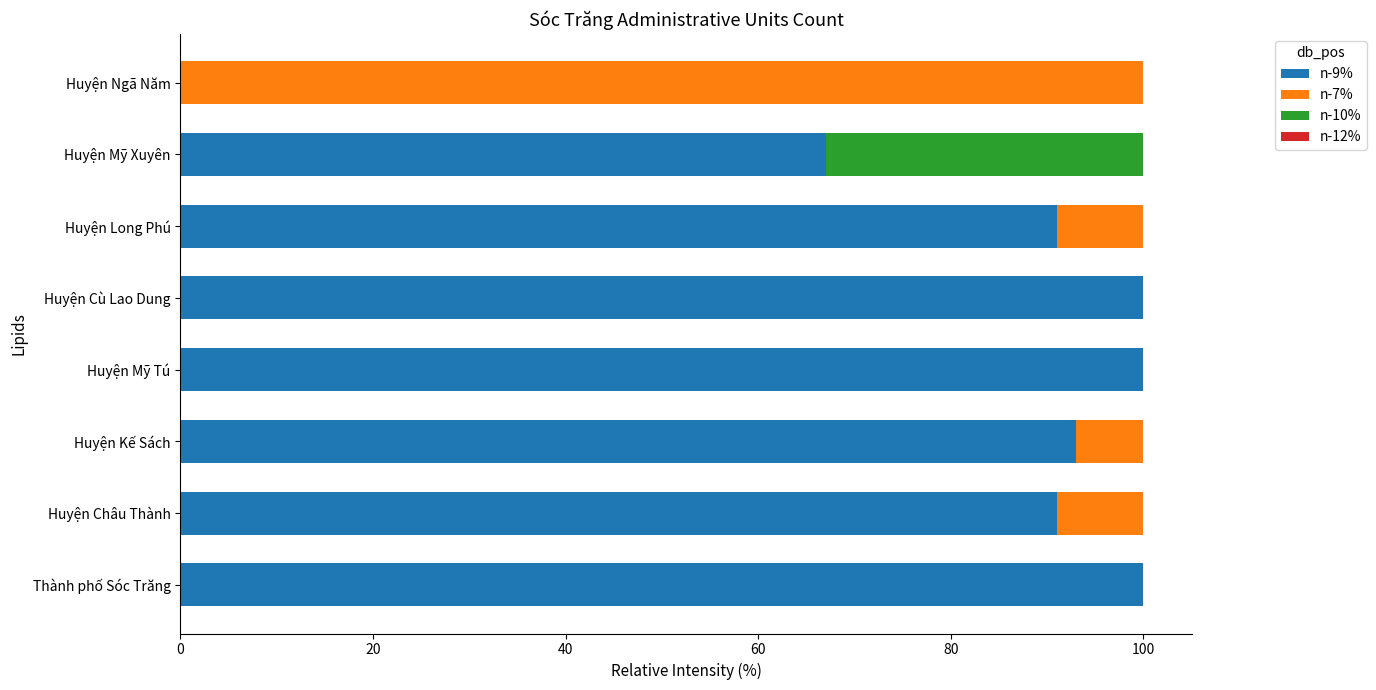

What is the total value across all series at Huyện Mỹ Tú?

100